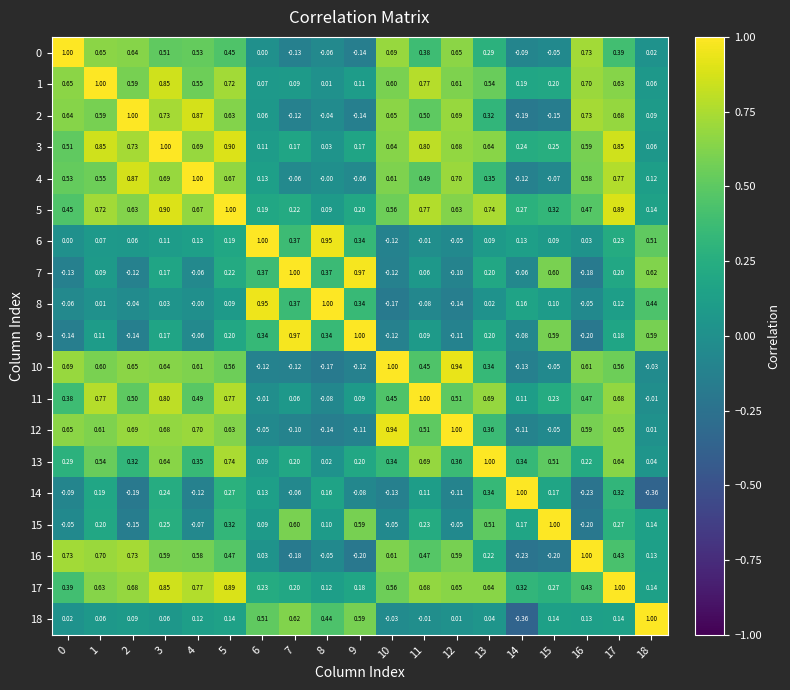

Is the value of 2 at 12 greater than the value of 17 at 18?

Yes